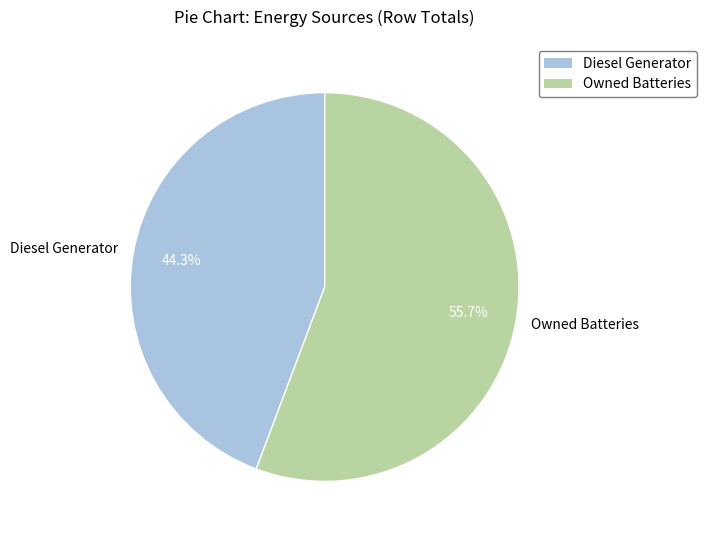

How many slices are in this pie chart?

2